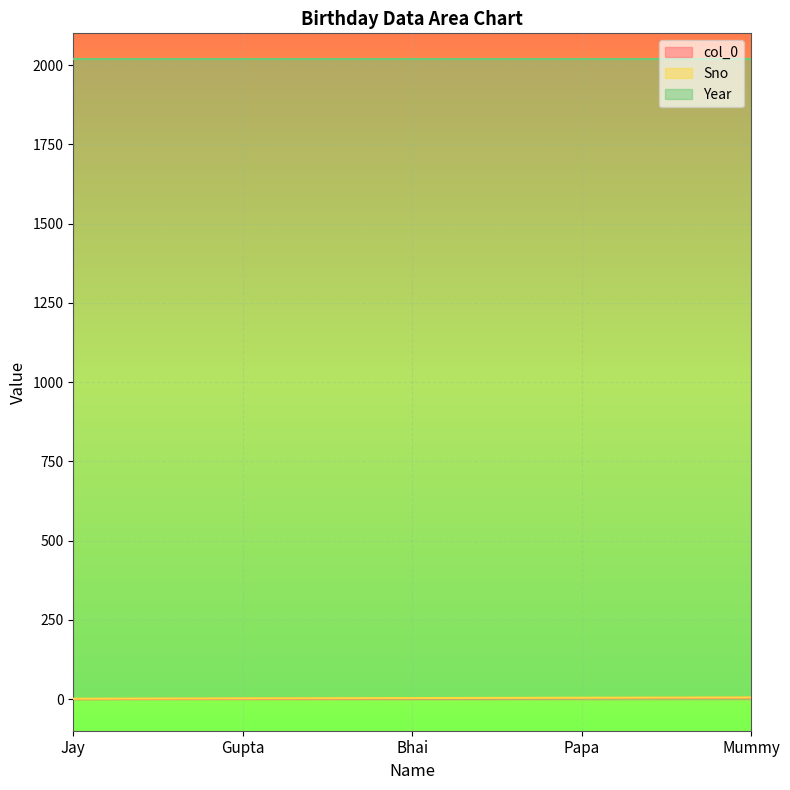

True or false: col_0 has more than 1 interior local peaks.

False